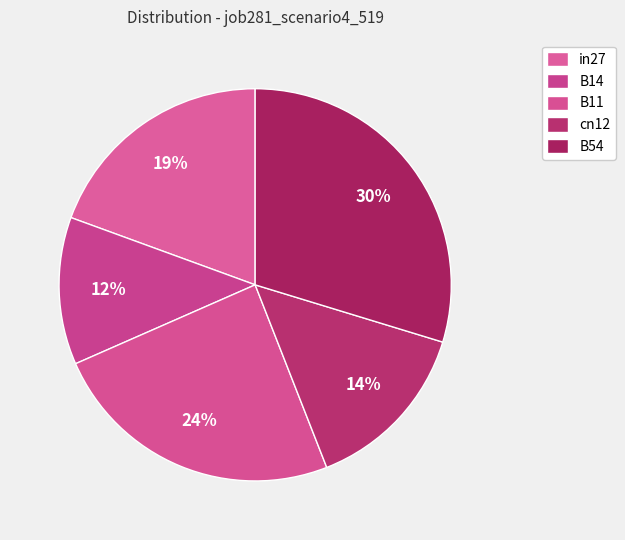

What percentage is the B54 slice, to the nearest percent?

30%